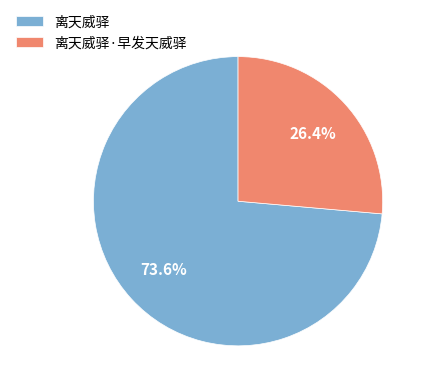

Which has a higher value, 离天威驿 or 离天威驿·早发天威驿?

离天威驿